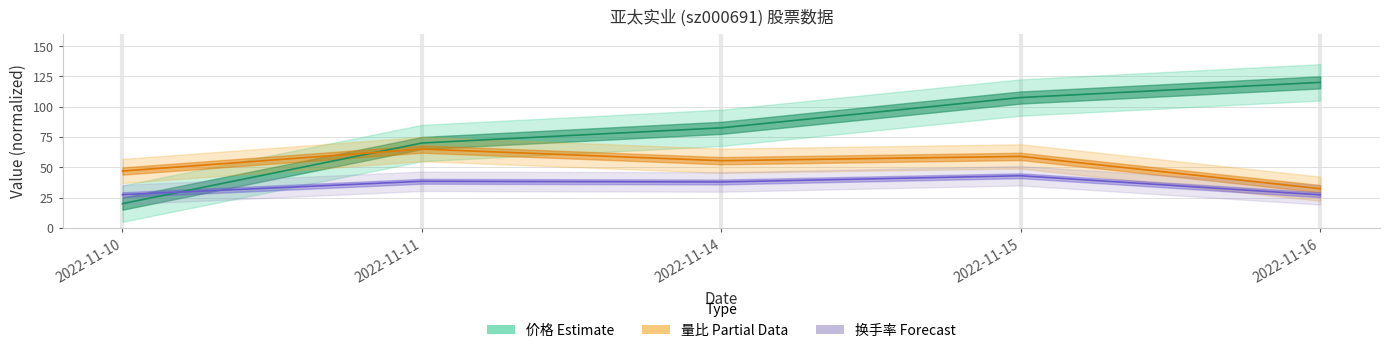

At how many categories does at least one series exceed 118?

1